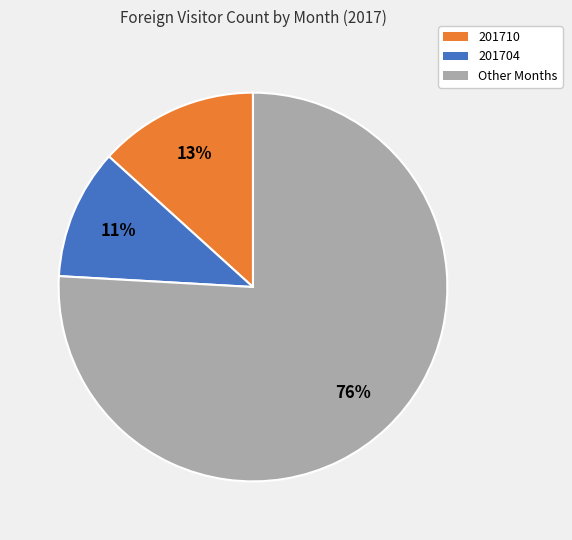

To the nearest percent, what is the difference between the largest and smallest slice percentages?

65%